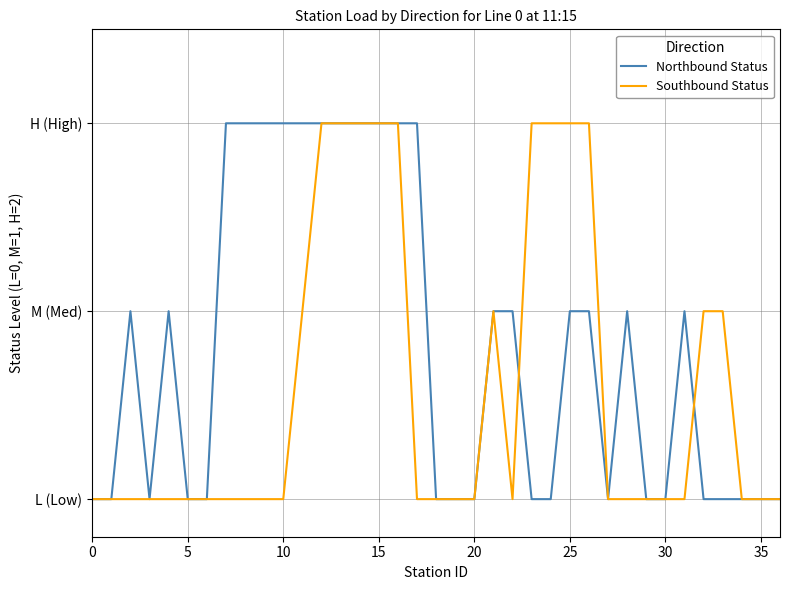

Does the chart have visible grid lines?

Yes